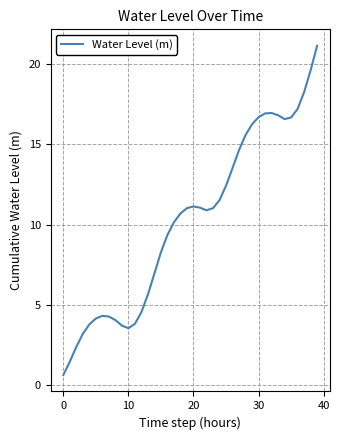

What is the minimum value shown in the chart?

0.6